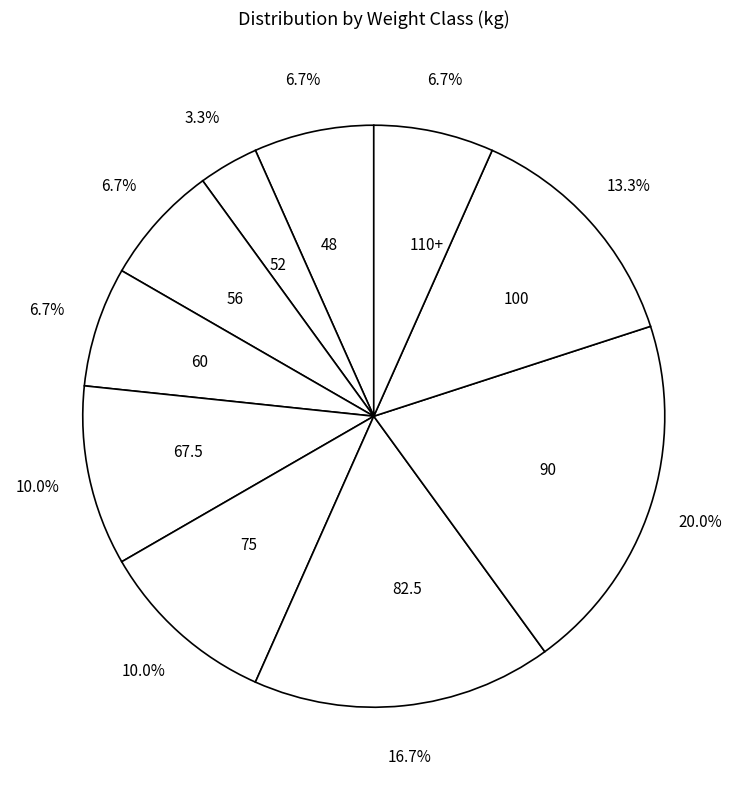

Count the number of slices in the pie.

10